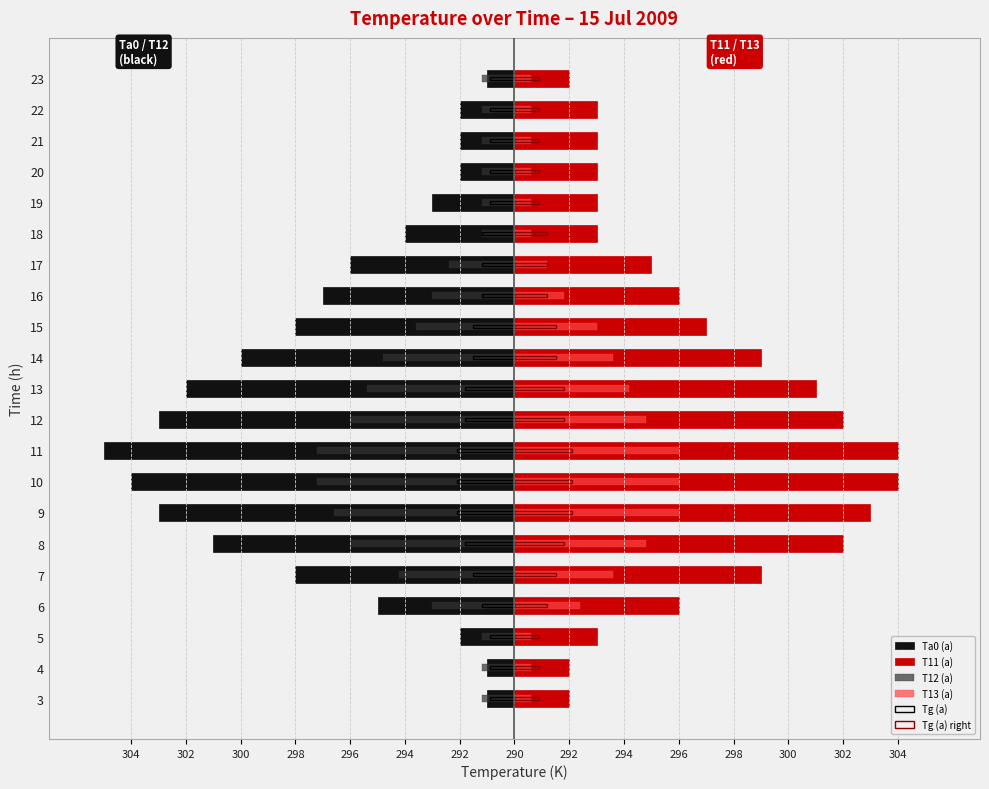

Reading right to left, transcribe all the data shown in this chart.

Ta0 (a): -1.0	-2.0	-2.0	-2.0	-3.0	-4.0	-6.0	-7.0	-8.0	-10.0	-12.0	-13.0	-15.0	-14.0	-13.0	-11.0	-8.0	-5.0	-2.0	-1.0	-1.0
T11 (a): 2.0	3.0	3.0	3.0	3.0	3.0	5.0	6.0	7.0	9.0	11.0	12.0	14.0	14.0	13.0	12.0	9.0	6.0	3.0	2.0	2.0
T12 (a): -1.2	-1.2	-1.2	-1.2	-1.2	-1.2	-2.4	-3.0	-3.6	-4.8	-5.4	-6.0	-7.2	-7.2	-6.6	-6.0	-4.2	-3.0	-1.2	-1.2	-1.2
T13 (a): 0.6	0.6	0.6	0.6	0.6	0.6	1.2	1.8	3.0	3.6	4.2	4.8	6.0	6.0	6.0	4.8	3.6	2.4	0.6	0.6	0.6
Tg (a): -0.9	-0.9	-0.9	-0.9	-0.9	-1.2	-1.2	-1.2	-1.5	-1.5	-1.8	-1.8	-2.1	-2.1	-2.1	-1.8	-1.5	-1.2	-0.9	-0.9	-0.9
Tg (a) right: 0.9	0.9	0.9	0.9	0.9	1.2	1.2	1.2	1.5	1.5	1.8	1.8	2.1	2.1	2.1	1.8	1.5	1.2	0.9	0.9	0.9